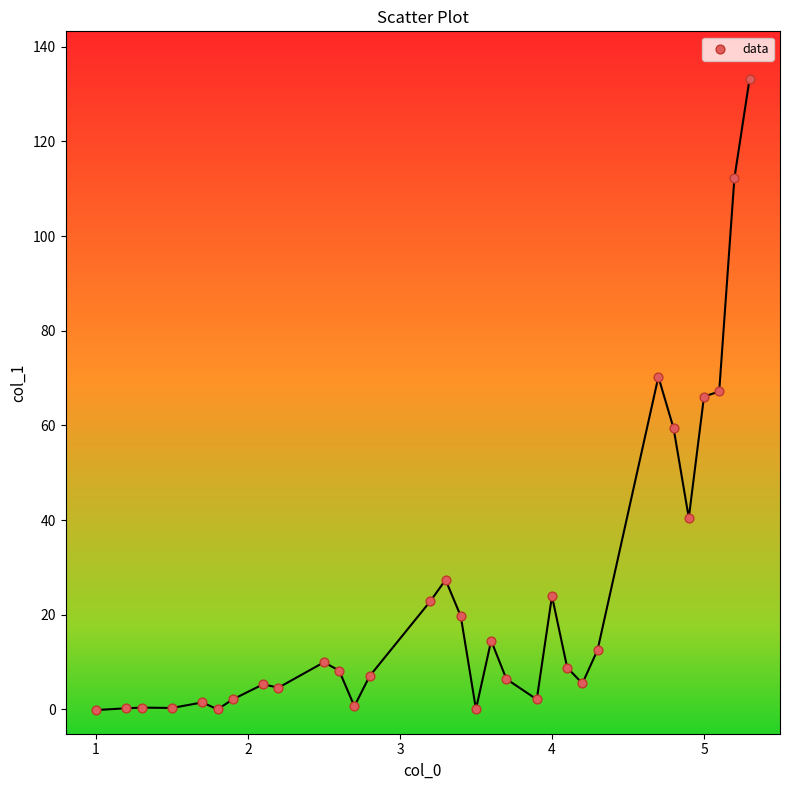

What is the range of X values (max minus min)?

4.3